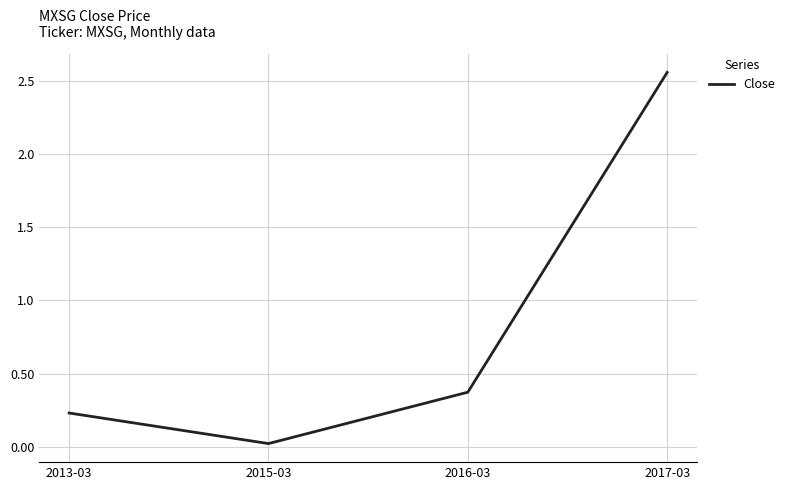

List the labels in order of value, smallest first.

2015-03, 2013-03, 2016-03, 2017-03